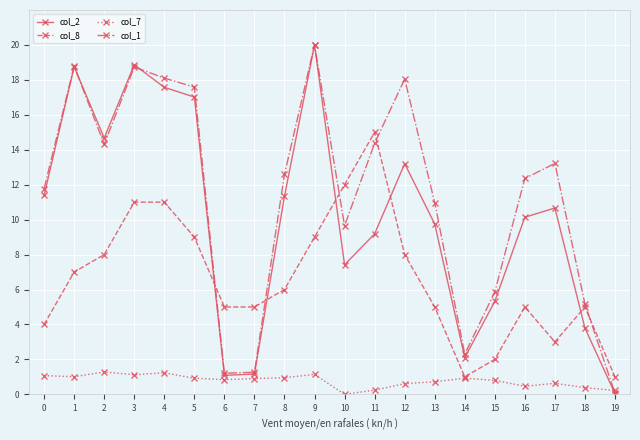

Rank the series at 12 from lowest to highest value.

col_7, col_8, col_2, col_1